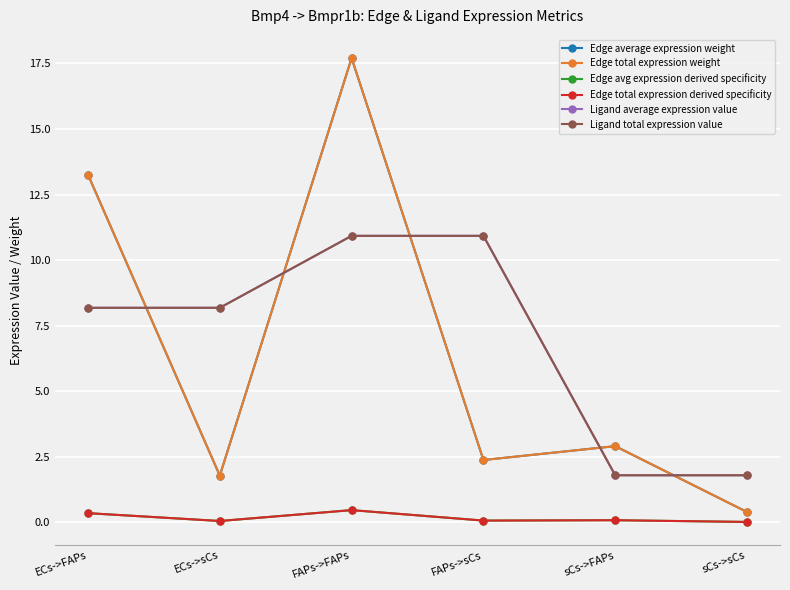

Reading left to right, what are all the values shown in this chart?

Edge average expression weight: 13.3	1.8	17.7	2.4	2.9	0.4
Edge total expression weight: 13.3	1.8	17.7	2.4	2.9	0.4
Edge avg expression derived specificity: 0.3	0.0	0.5	0.1	0.1	0.0
Edge total expression derived specificity: 0.3	0.0	0.5	0.1	0.1	0.0
Ligand average expression value: 8.2	8.2	10.9	10.9	1.8	1.8
Ligand total expression value: 8.2	8.2	10.9	10.9	1.8	1.8